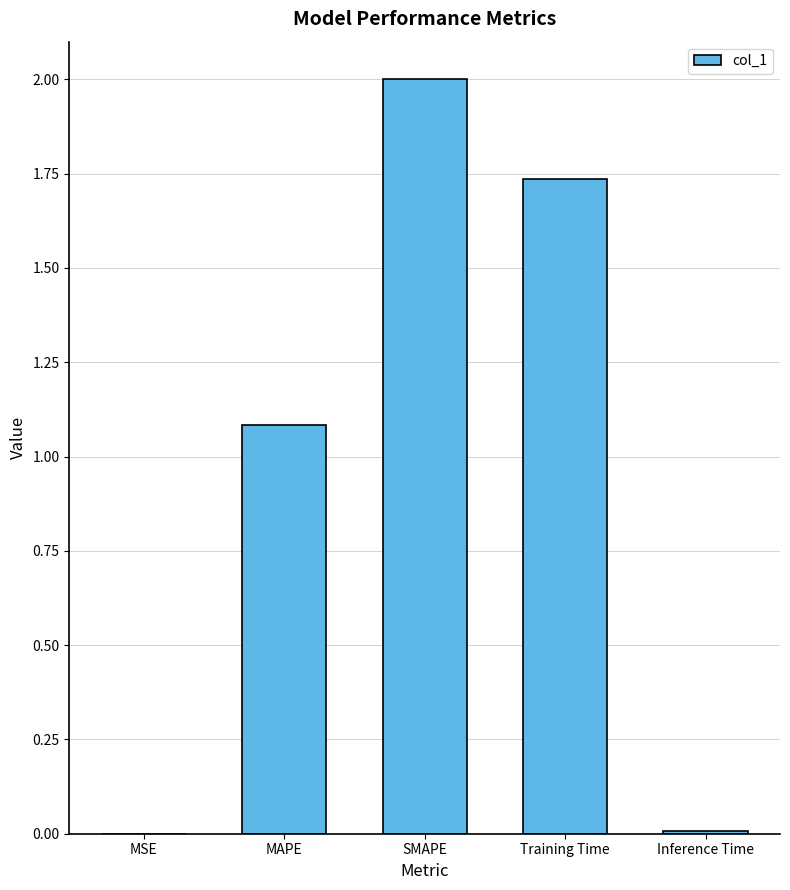

Is it true that the value at SMAPE is 2.7?

False